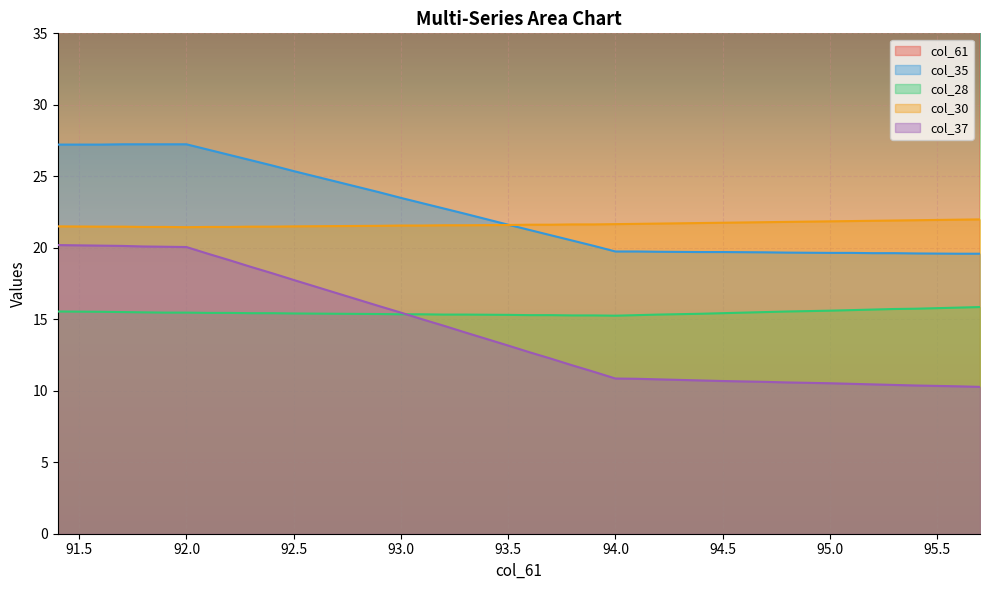

Reading right to left, extract all data points from this chart.

col_61: 95.7=95.7	95.6=95.6	95.4=95.4	95.3=95.3	95.2=95.2	95.1=95.1	95.0=95.0	94.8=94.8	94.7=94.7	94.5=94.5	94.4=94.4	94.2=94.2	94.1=94.1	94.0=94.0	93.9=93.9	93.8=93.8	93.8=93.8	93.7=93.7	93.6=93.6	93.6=93.6	93.5=93.5	93.3=93.3	93.2=93.2	93.1=93.1	93.0=93.0	92.9=92.9	92.7=92.7	92.5=92.5	92.4=92.4	92.3=92.3	92.2=92.2	92.2=92.2	92.1=92.1	92.1=92.1	92.0=92.0	91.9=91.9	91.8=91.8	91.7=91.7	91.6=91.6	91.4=91.4
col_35: 95.7=19.6	95.6=19.6	95.4=19.6	95.3=19.6	95.2=19.6	95.1=19.6	95.0=19.6	94.8=19.7	94.7=19.7	94.5=19.7	94.4=19.7	94.2=19.7	94.1=19.7	94.0=19.7	93.9=20.1	93.8=20.5	93.8=20.5	93.7=20.9	93.6=21.2	93.6=21.2	93.5=21.6	93.3=22.4	93.2=22.7	93.1=23.1	93.0=23.5	92.9=23.9	92.7=24.6	92.5=25.4	92.4=25.8	92.3=26.1	92.2=26.5	92.2=26.5	92.1=26.9	92.1=26.9	92.0=27.2	91.9=27.2	91.8=27.2	91.7=27.2	91.6=27.2	91.4=27.2
col_28: 95.7=15.9	95.6=15.8	95.4=15.7	95.3=15.7	95.2=15.7	95.1=15.6	95.0=15.6	94.8=15.5	94.7=15.5	94.5=15.4	94.4=15.4	94.2=15.3	94.1=15.3	94.0=15.2	93.9=15.3	93.8=15.3	93.8=15.3	93.7=15.3	93.6=15.3	93.6=15.3	93.5=15.3	93.3=15.3	93.2=15.3	93.1=15.3	93.0=15.3	92.9=15.4	92.7=15.4	92.5=15.4	92.4=15.4	92.3=15.4	92.2=15.4	92.2=15.4	92.1=15.4	92.1=15.4	92.0=15.5	91.9=15.5	91.8=15.5	91.7=15.5	91.6=15.5	91.4=15.5
col_30: 95.7=22.0	95.6=22.0	95.4=21.9	95.3=21.9	95.2=21.9	95.1=21.9	95.0=21.9	94.8=21.8	94.7=21.8	94.5=21.8	94.4=21.7	94.2=21.7	94.1=21.7	94.0=21.7	93.9=21.6	93.8=21.6	93.8=21.6	93.7=21.6	93.6=21.6	93.6=21.6	93.5=21.6	93.3=21.6	93.2=21.6	93.1=21.6	93.0=21.6	92.9=21.5	92.7=21.5	92.5=21.5	92.4=21.5	92.3=21.5	92.2=21.5	92.2=21.5	92.1=21.5	92.1=21.5	92.0=21.4	91.9=21.5	91.8=21.5	91.7=21.5	91.6=21.5	91.4=21.5
col_37: 95.7=10.3	95.6=10.3	95.4=10.4	95.3=10.4	95.2=10.4	95.1=10.5	95.0=10.5	94.8=10.6	94.7=10.6	94.5=10.7	94.4=10.7	94.2=10.8	94.1=10.8	94.0=10.9	93.9=11.3	93.8=11.8	93.8=11.8	93.7=12.2	93.6=12.7	93.6=12.7	93.5=13.2	93.3=14.1	93.2=14.5	93.1=15.0	93.0=15.5	92.9=15.9	92.7=16.8	92.5=17.7	92.4=18.2	92.3=18.7	92.2=19.1	92.2=19.1	92.1=19.6	92.1=19.6	92.0=20.1	91.9=20.1	91.8=20.1	91.7=20.1	91.6=20.2	91.4=20.2